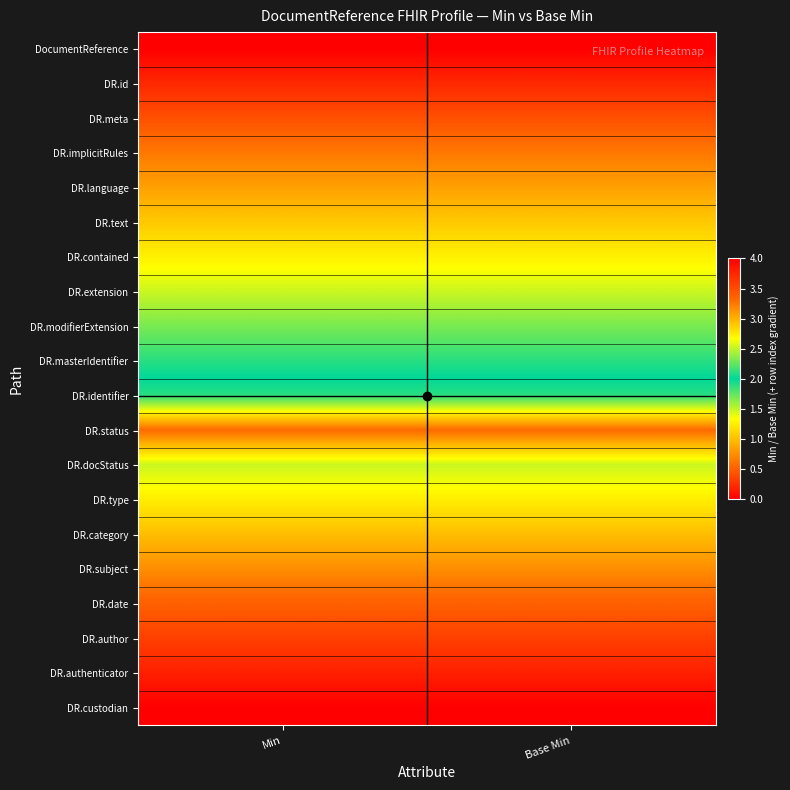

Reading left to right, list all the values displayed in this chart.

DocumentReference: Min=0.0	Base Min=0.0
DR.id: Min=0.2	Base Min=0.2
DR.meta: Min=0.4	Base Min=0.4
DR.implicitRules: Min=0.6	Base Min=0.6
DR.language: Min=0.8	Base Min=0.8
DR.text: Min=1.1	Base Min=1.1
DR.contained: Min=1.3	Base Min=1.3
DR.extension: Min=1.5	Base Min=1.5
DR.modifierExtension: Min=1.7	Base Min=1.7
DR.masterIdentifier: Min=1.9	Base Min=1.9
DR.identifier: Min=2.1	Base Min=2.1
DR.status: Min=3.3	Base Min=3.3
DR.docStatus: Min=2.5	Base Min=2.5
DR.type: Min=2.7	Base Min=2.7
DR.category: Min=2.9	Base Min=2.9
DR.subject: Min=3.2	Base Min=3.2
DR.date: Min=3.4	Base Min=3.4
DR.author: Min=3.6	Base Min=3.6
DR.authenticator: Min=3.8	Base Min=3.8
DR.custodian: Min=4.0	Base Min=4.0